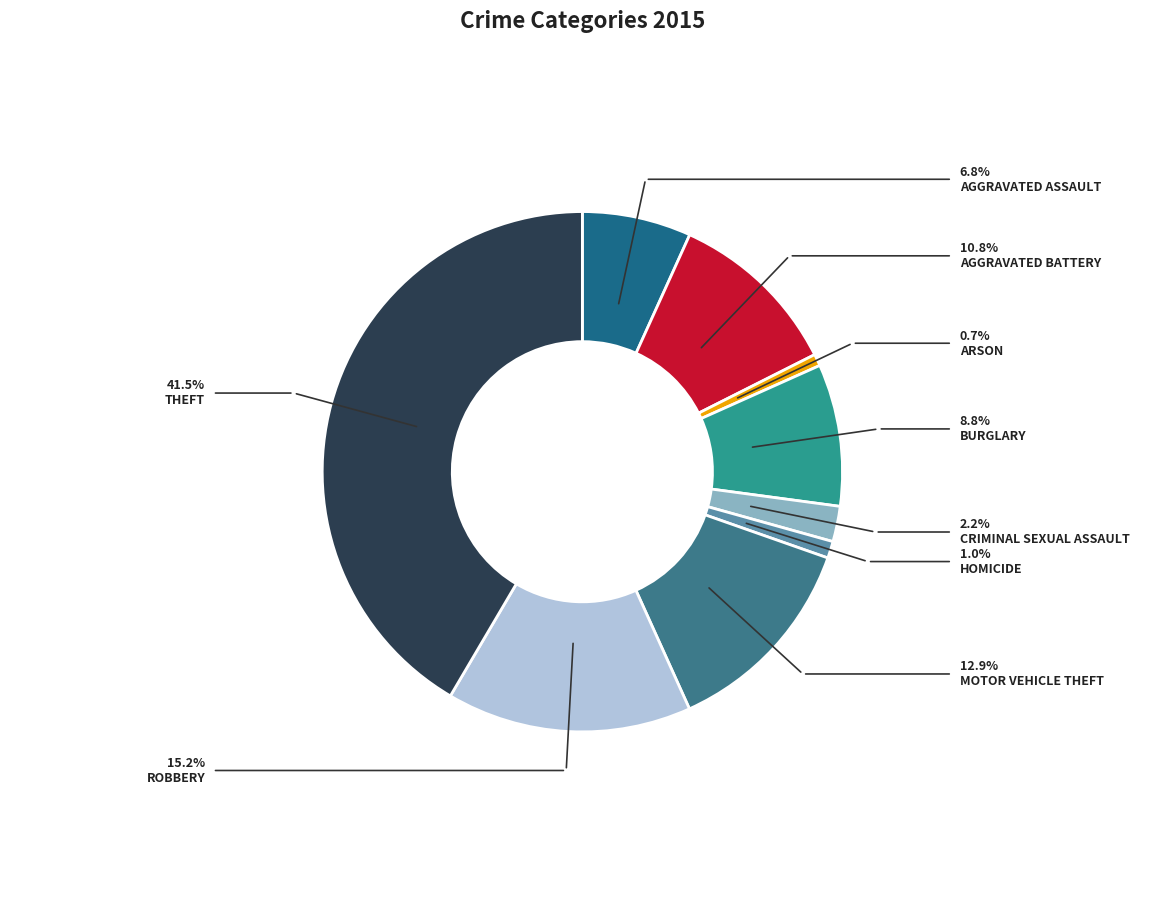

To the nearest percent, what is the average slice percentage?

11%